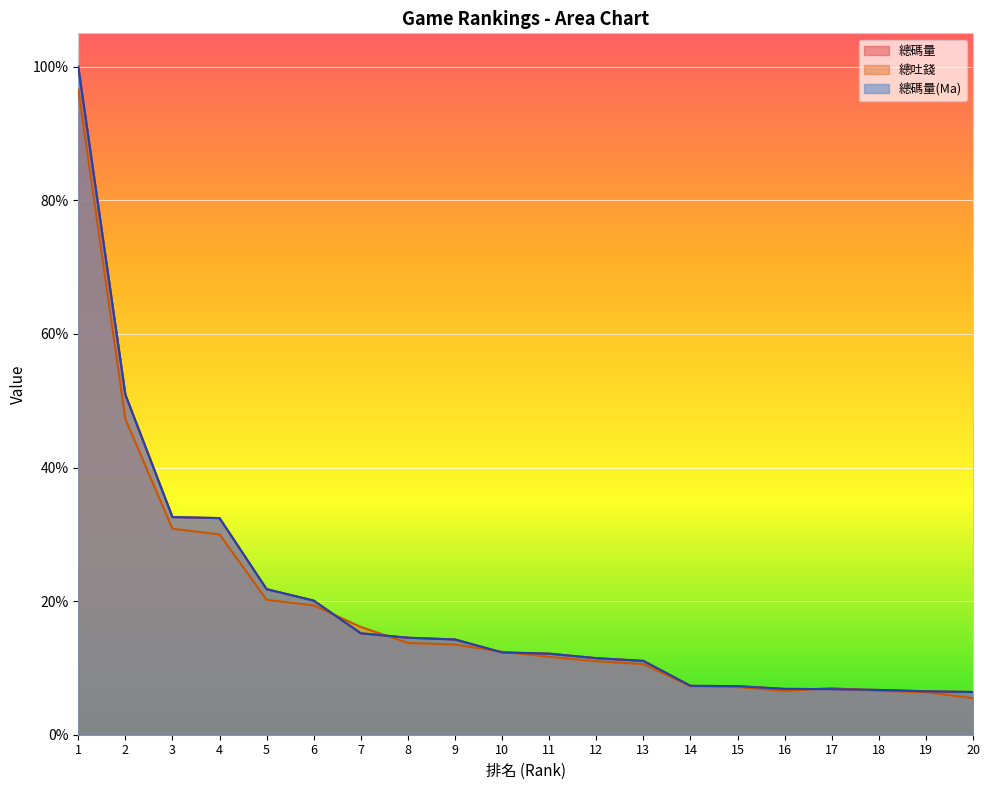

Is it true that 總碼量(Ma) equals 0.1 at 16?

True